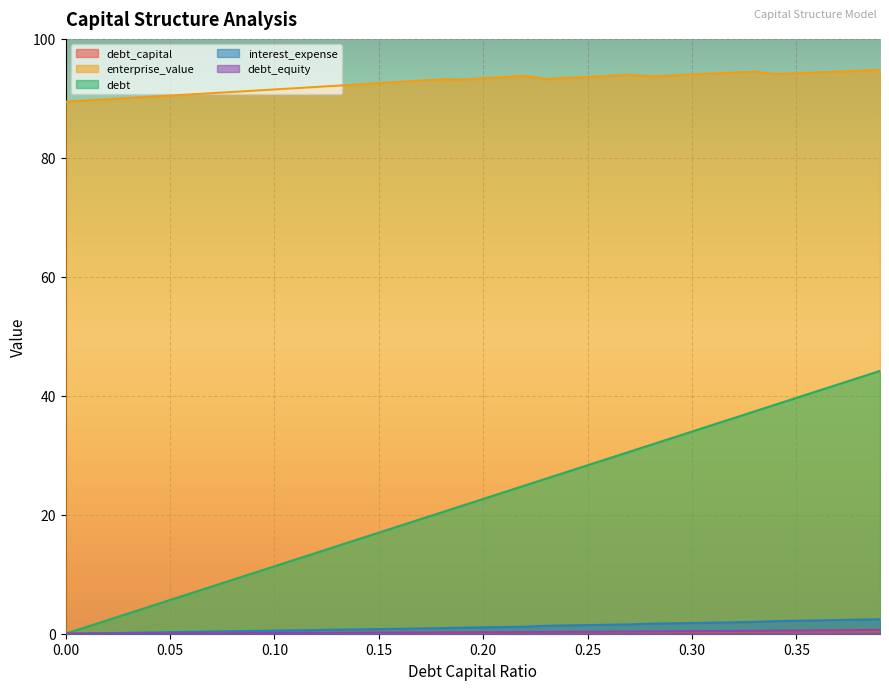

At which category is the sum across all series the highest?

0.39